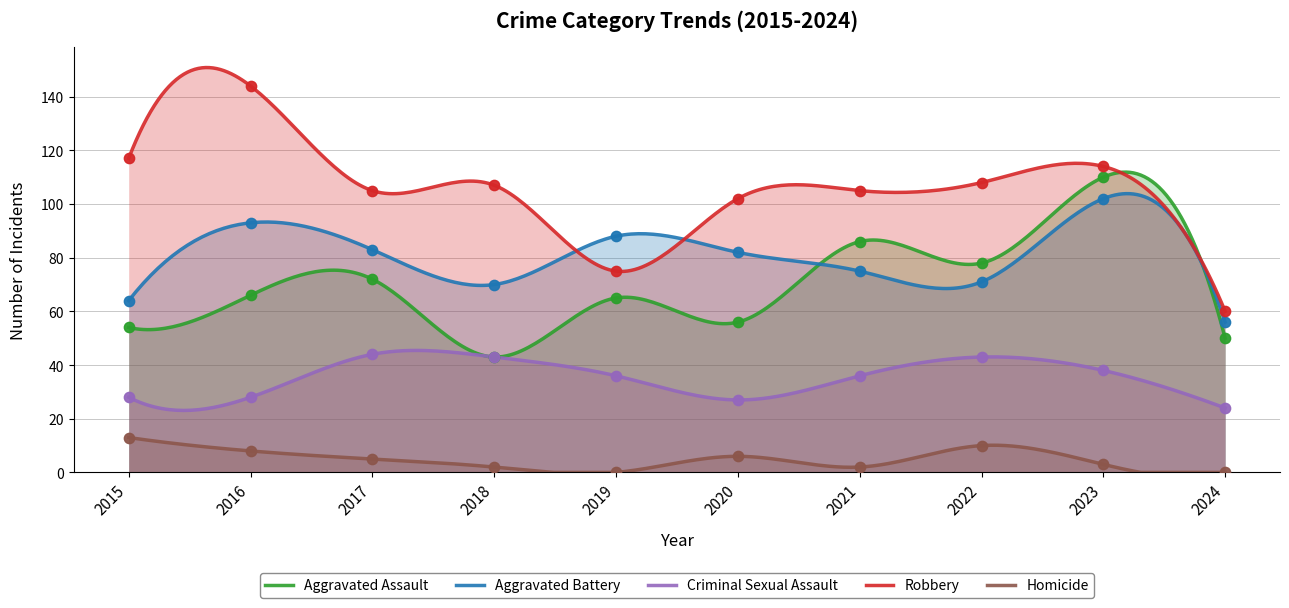

Is the value of Aggravated Assault at 2017 greater than the value of Robbery at 2021?

No